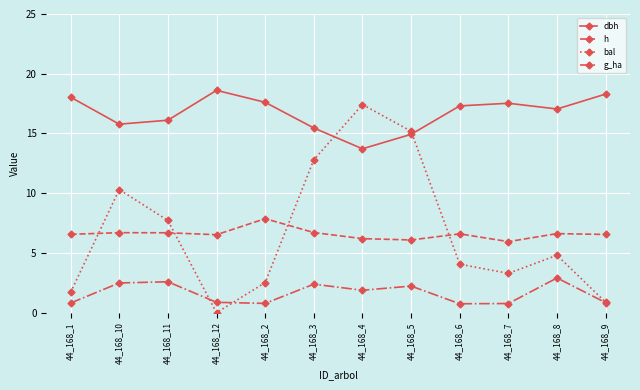

What is the difference between the highest and lowest values at 44_168_4?

15.5